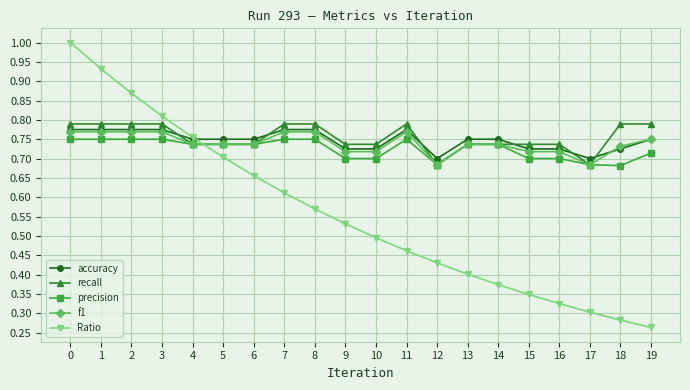

At which label is Ratio closest to 0?

19